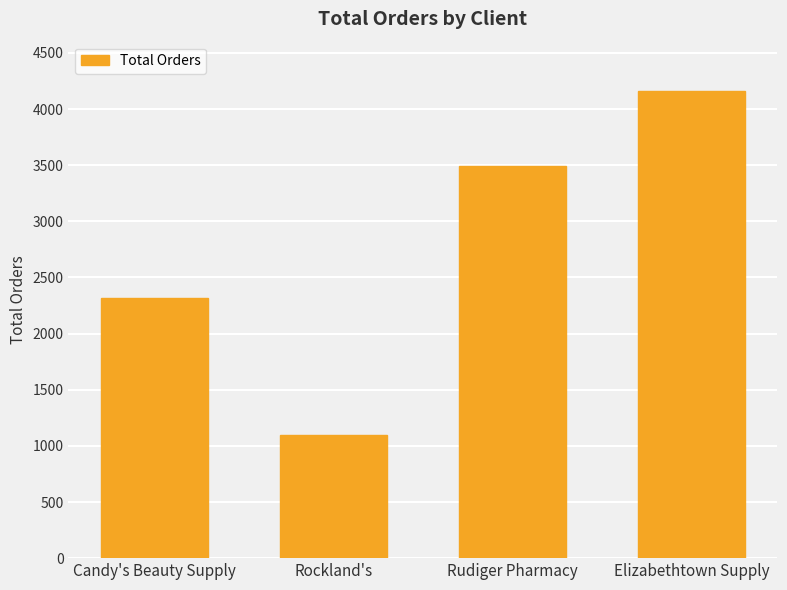

What is the average value?

2767